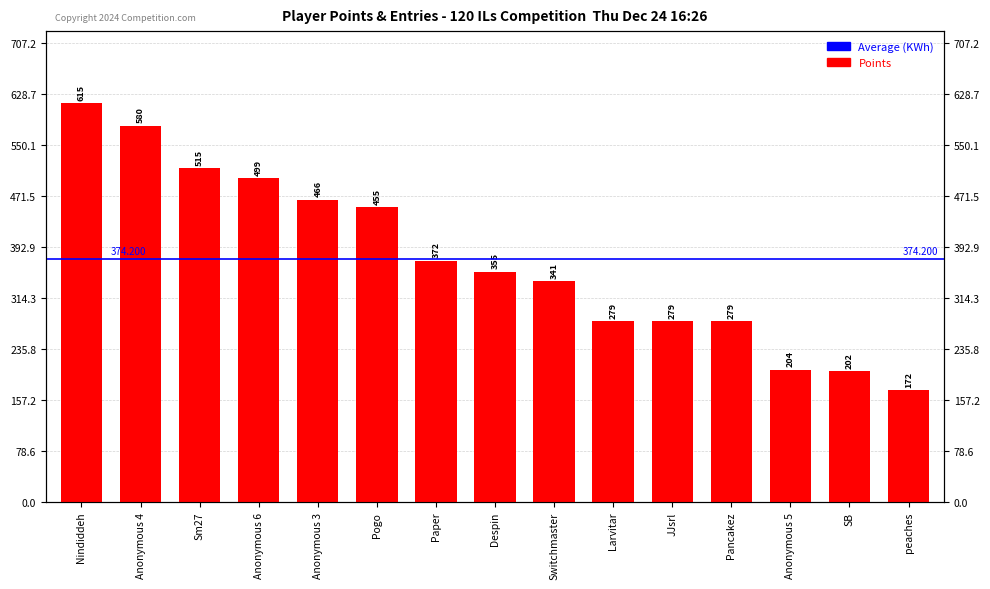

List the labels in order of value, largest first.

Nindiddeh, Anonymous 4, Sm27, Anonymous 6, Anonymous 3, Pogo, Paper, Despin, Switchmaster, Larvitar, JJsrl, Pancakez, Anonymous 5, SB, peaches